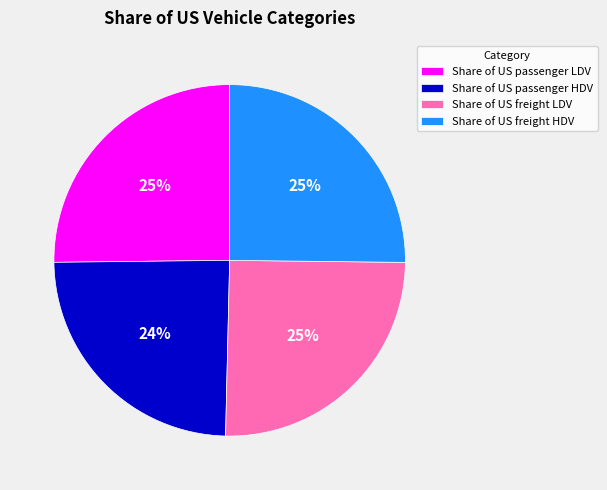

What is the smallest slice in the pie chart?

Share of US passenger HDV